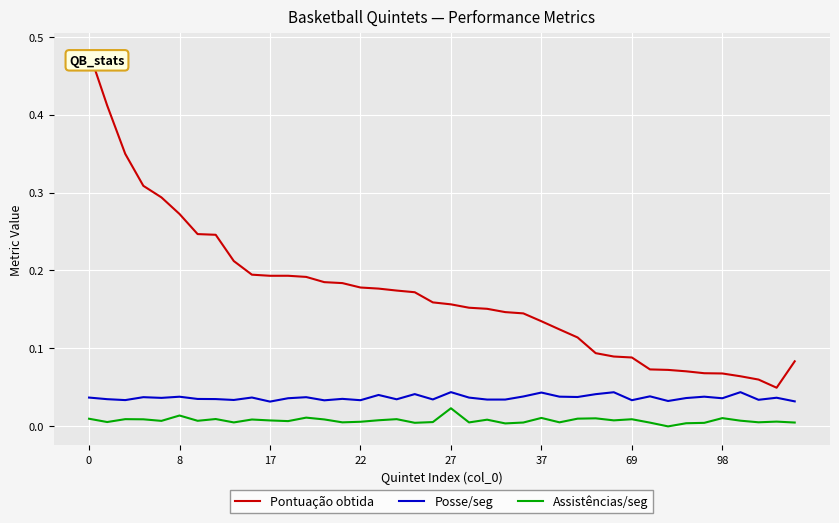

True or false: Pontuação obtida and Assistências/seg cross at least once.

False